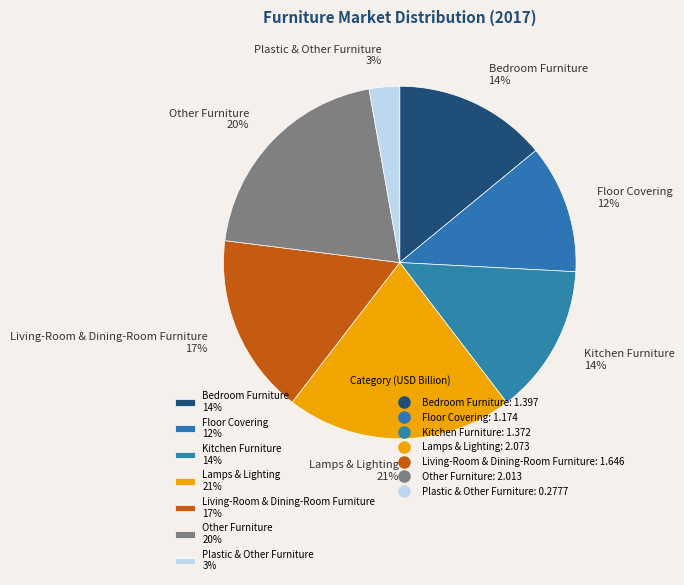

To the nearest percent, what portion does Lamps & Lighting represent?

21%